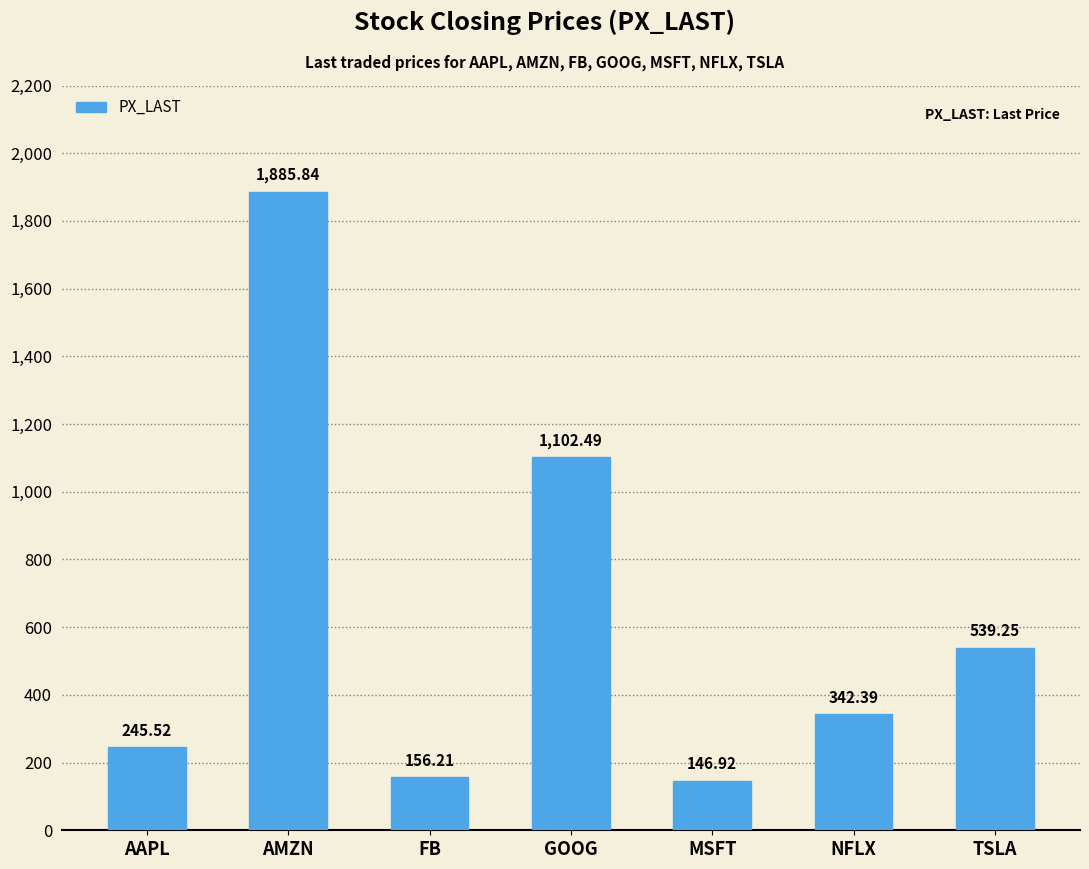

How many data points are above 342?

4